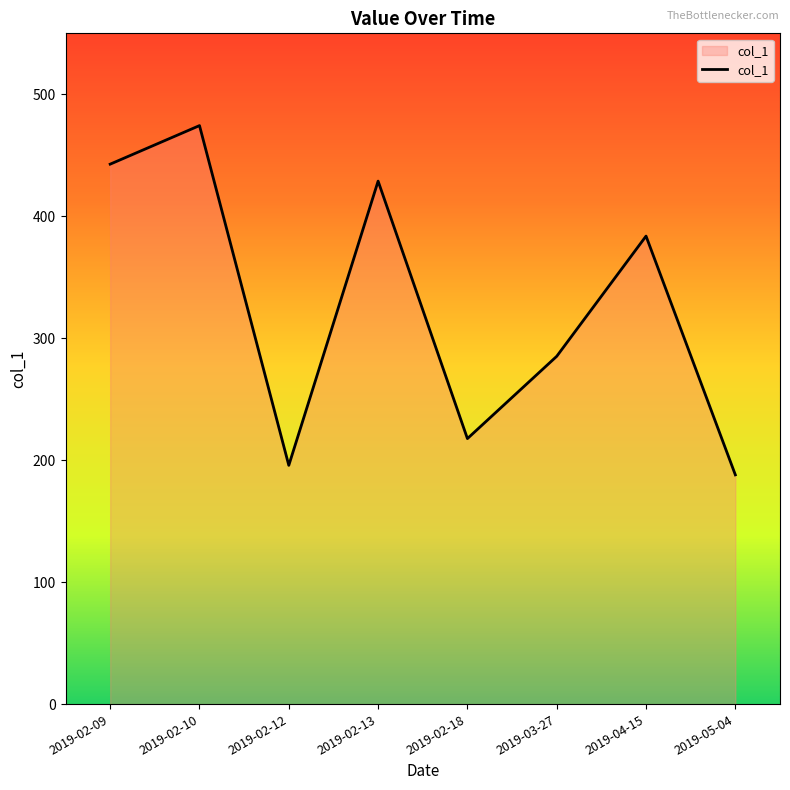

What is the difference between the maximum and minimum values?

286.3